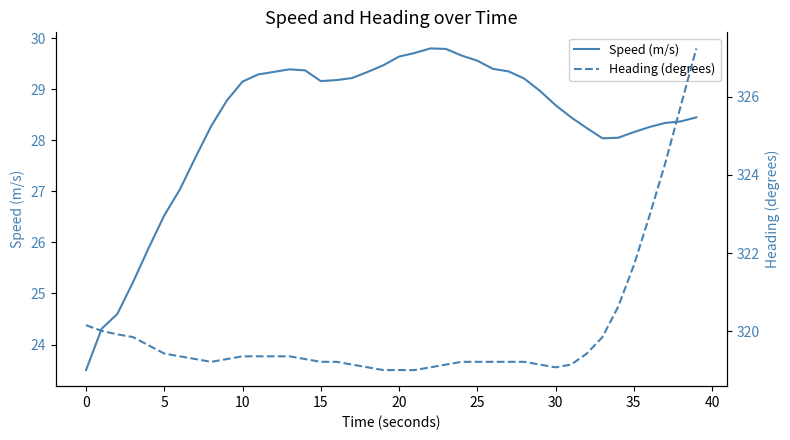

What is the minimum value for Speed (m/s)?

23.5